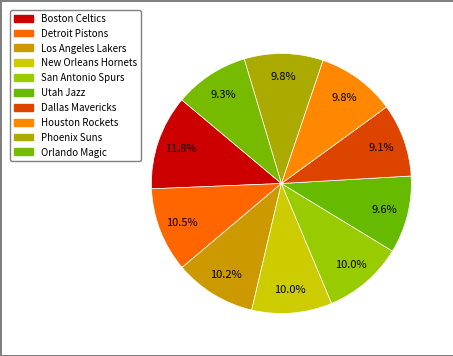

How many segments does this pie chart have?

10